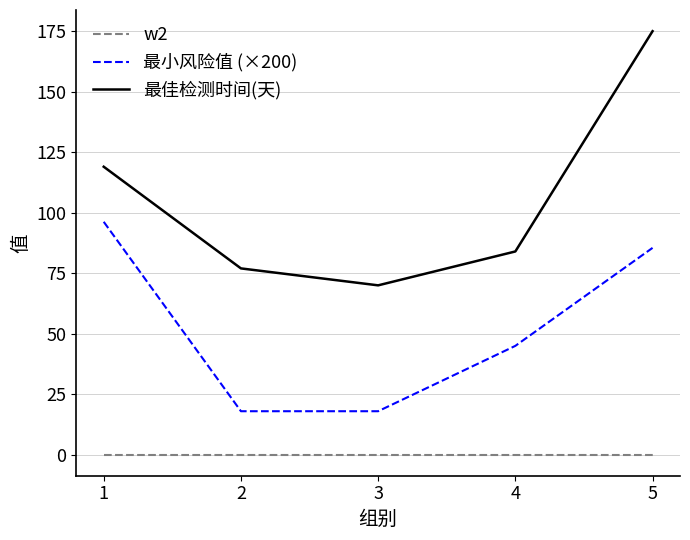

Which series changed the most between 3 and 4?

最小风险值 (×200)